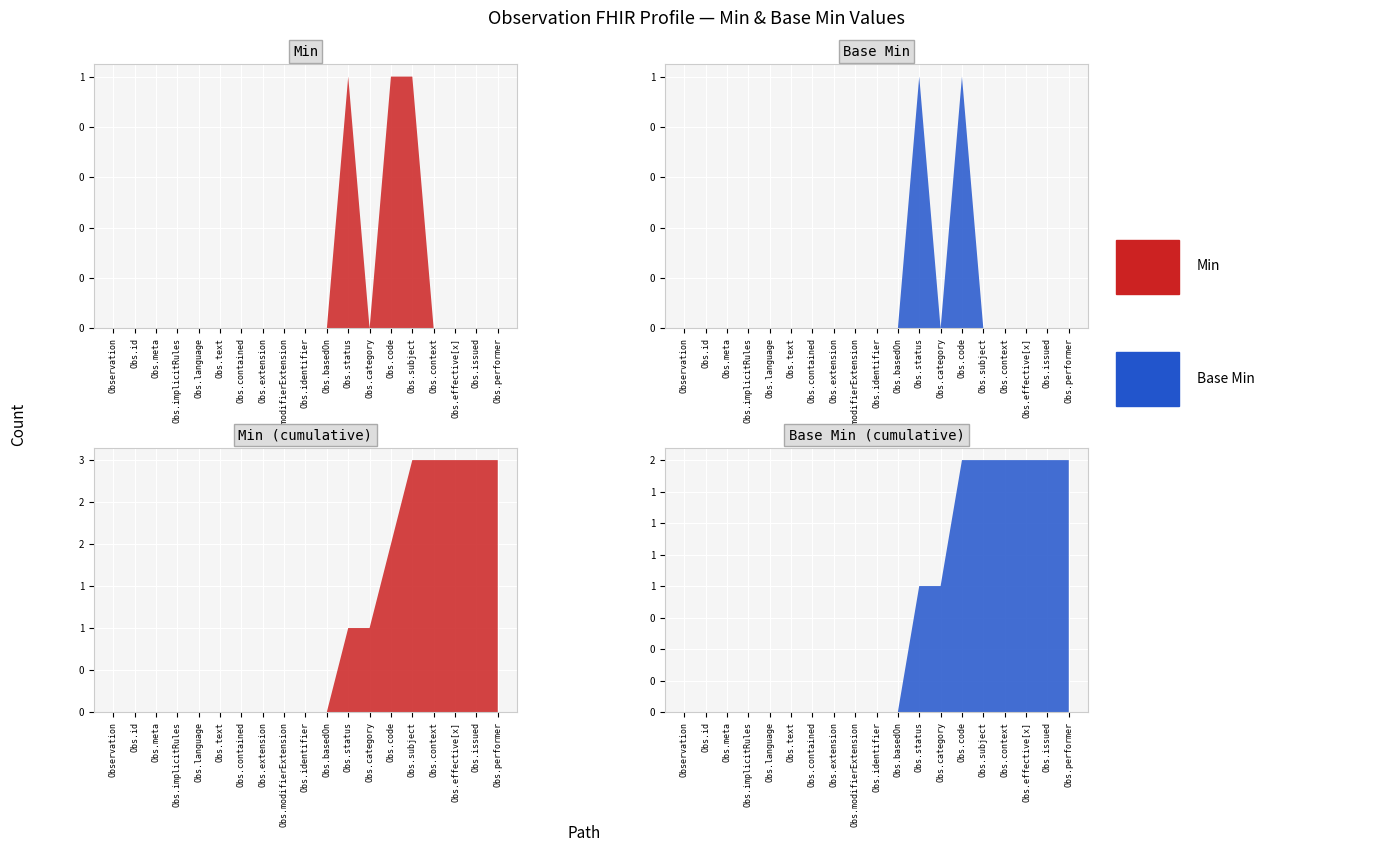

Reading left to right, list all the values displayed in this chart.

Min: Observation=0	Observation.id=0	Observation.meta=0	Observation.implicitRules=0	Observation.language=0	Observation.text=0	Observation.contained=0	Observation.extension=0	Observation.modifierExtension=0	Observation.identifier=0	Observation.basedOn=0	Observation.status=1	Observation.category=0	Observation.code=1	Observation.subject=1	Observation.context=0	Observation.effective[x]=0	Observation.issued=0	Observation.performer=0
Base Min: Observation=0	Observation.id=0	Observation.meta=0	Observation.implicitRules=0	Observation.language=0	Observation.text=0	Observation.contained=0	Observation.extension=0	Observation.modifierExtension=0	Observation.identifier=0	Observation.basedOn=0	Observation.status=1	Observation.category=0	Observation.code=1	Observation.subject=0	Observation.context=0	Observation.effective[x]=0	Observation.issued=0	Observation.performer=0